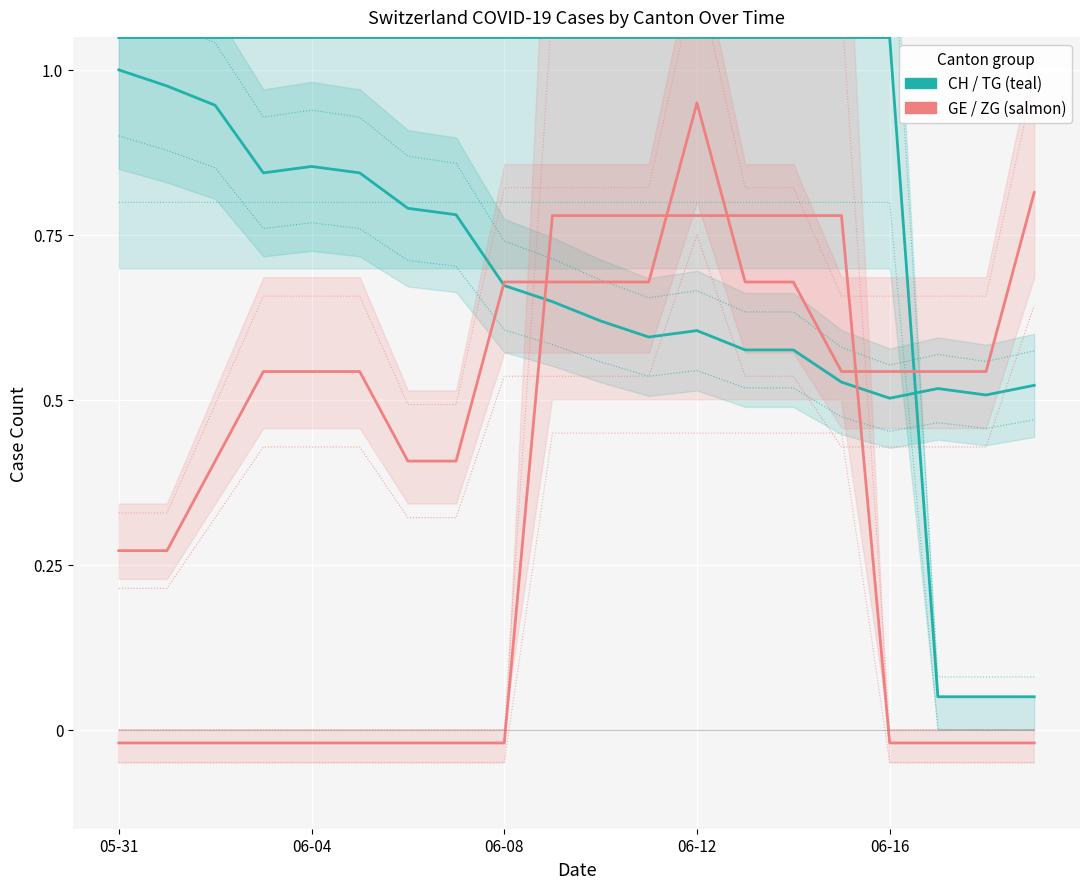

List the labels in order of GE value, smallest first.

2020-05-31, 2020-06-01, 2020-06-02, 2020-06-06, 2020-06-07, 2020-06-03, 2020-06-04, 2020-06-05, 2020-06-15, 2020-06-16, 2020-06-17, 2020-06-18, 2020-06-08, 2020-06-09, 2020-06-10, 2020-06-11, 2020-06-13, 2020-06-14, 2020-06-19, 2020-06-12